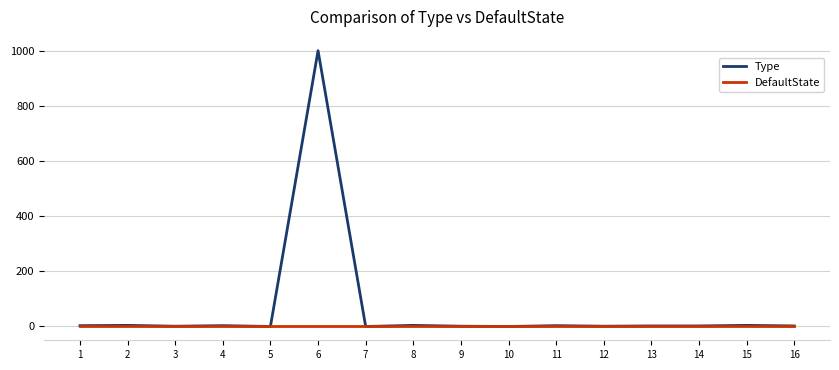

The value of DefaultState at 11 is 0. True or false?

True